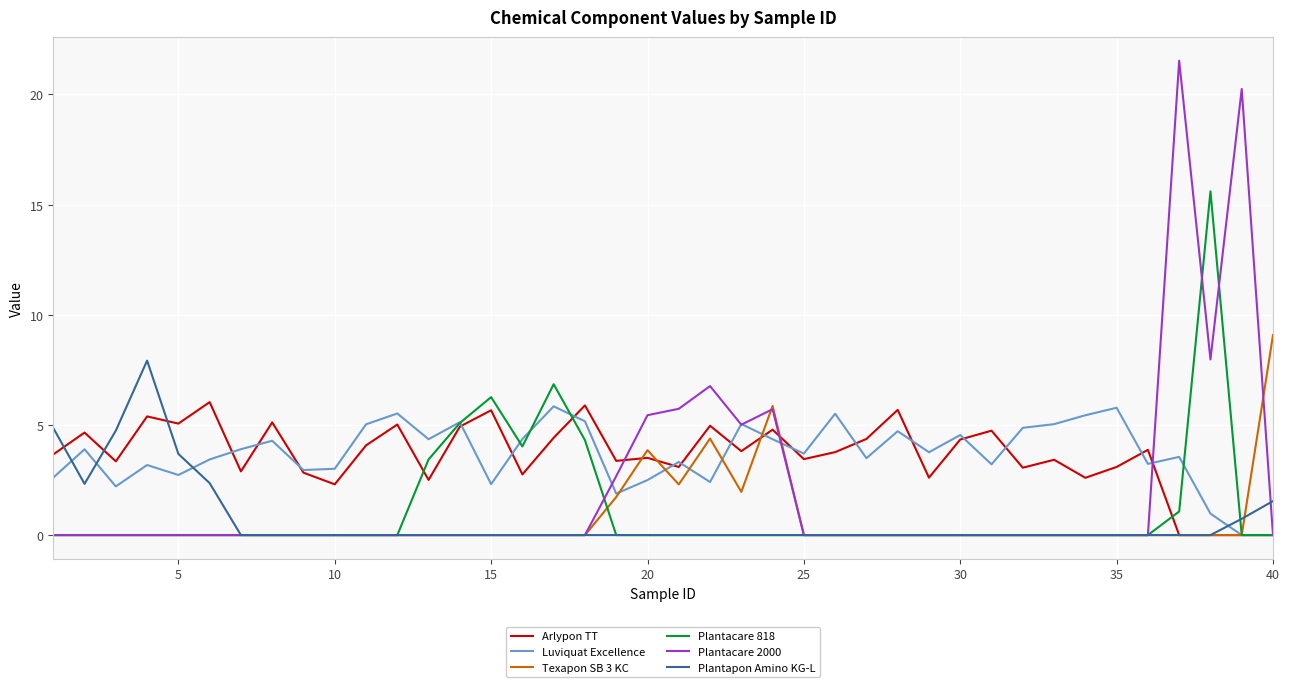

What is the greatest value displayed?

21.5